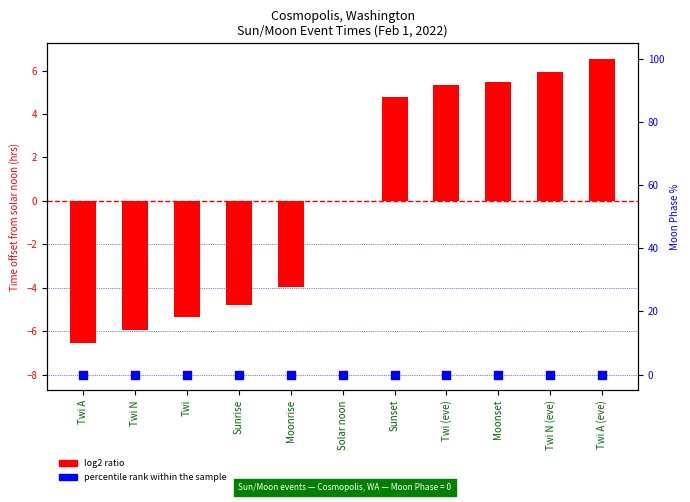

What is the total value across all series at Sunrise?

-4.8